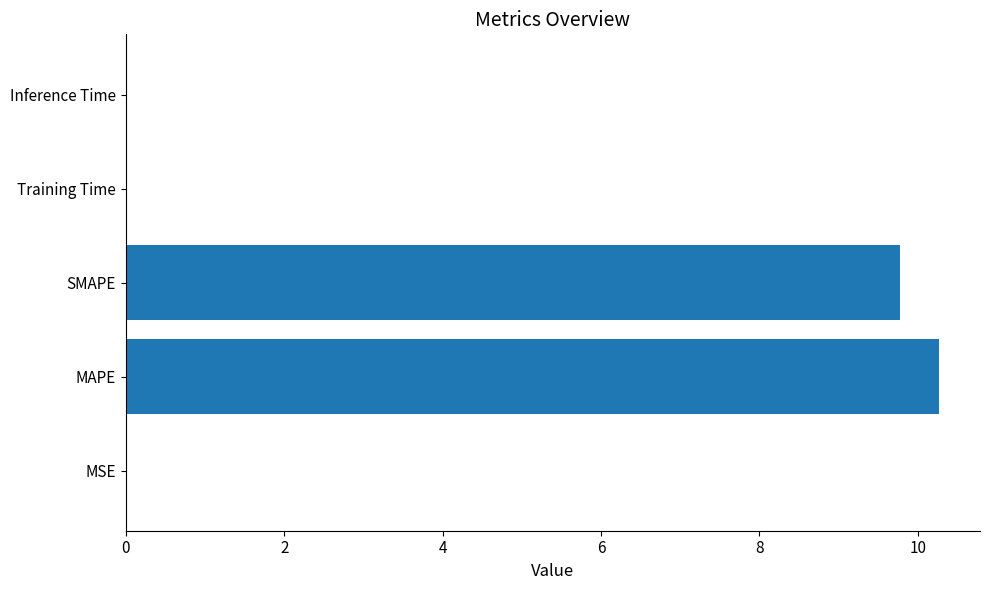

Are the bars horizontal?

Yes